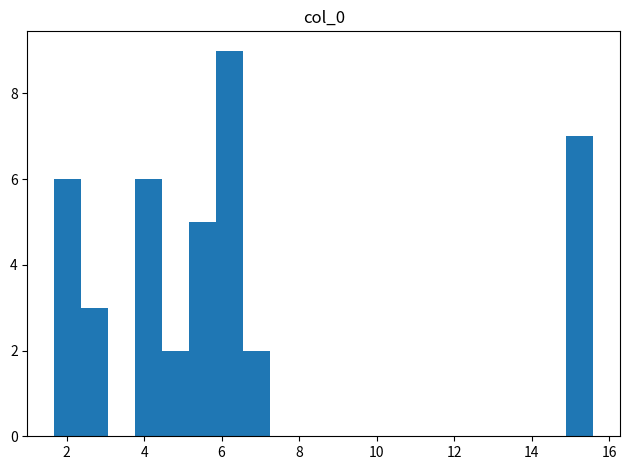

Read against the x-axis, roughly where is the centre of the tallest bar?

6.2